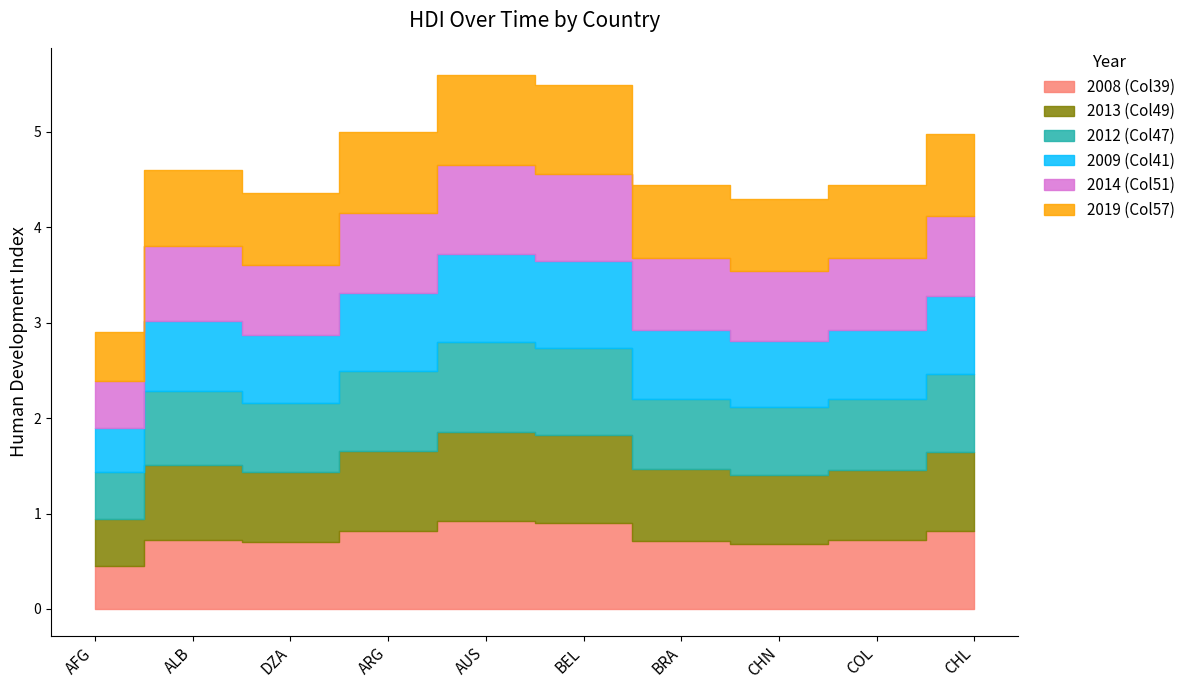

Where is 2019 (Col57) nearest to the value 0?

AFG